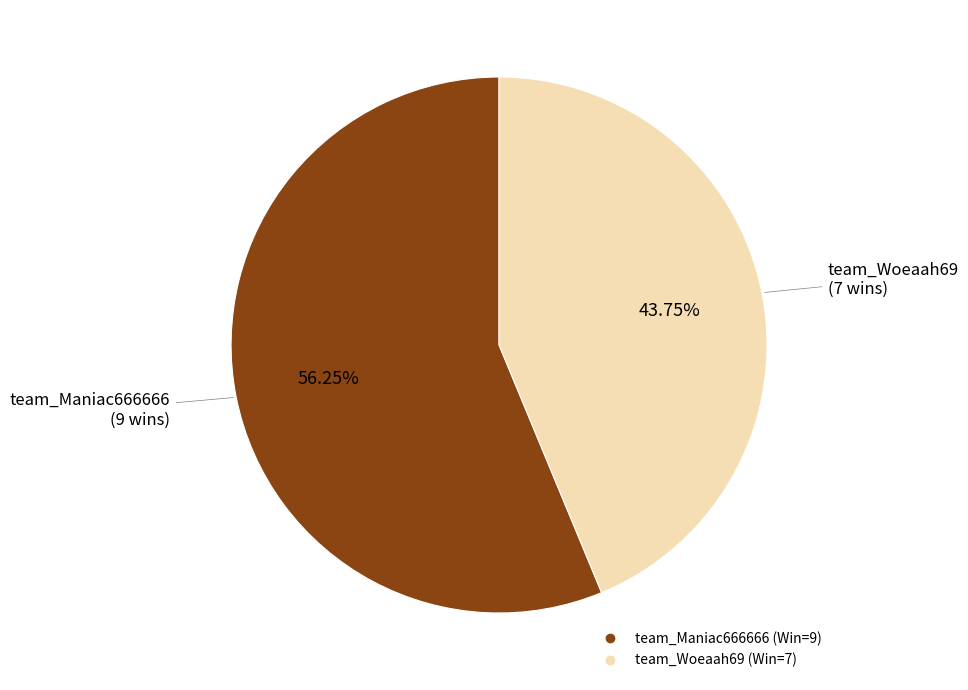

Is the sum of team_Woeaah69 and team_Maniac666666 greater than half?

Yes